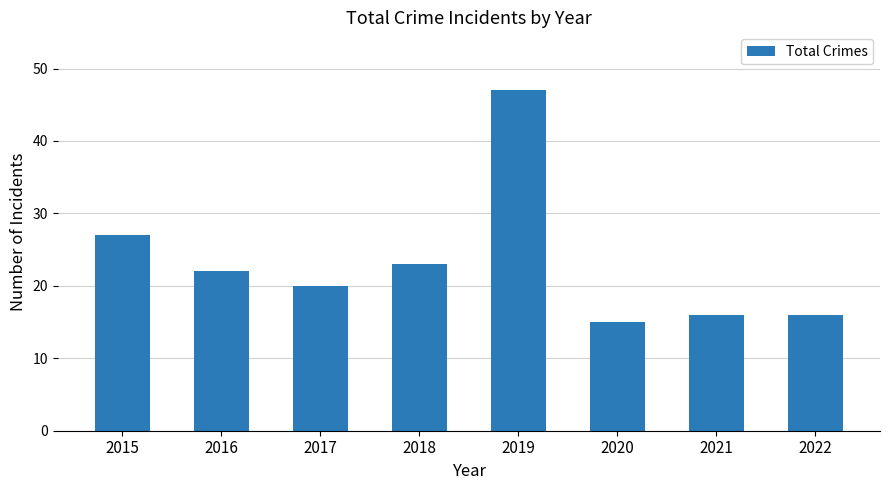

What is the difference between the second highest and minimum values?

12